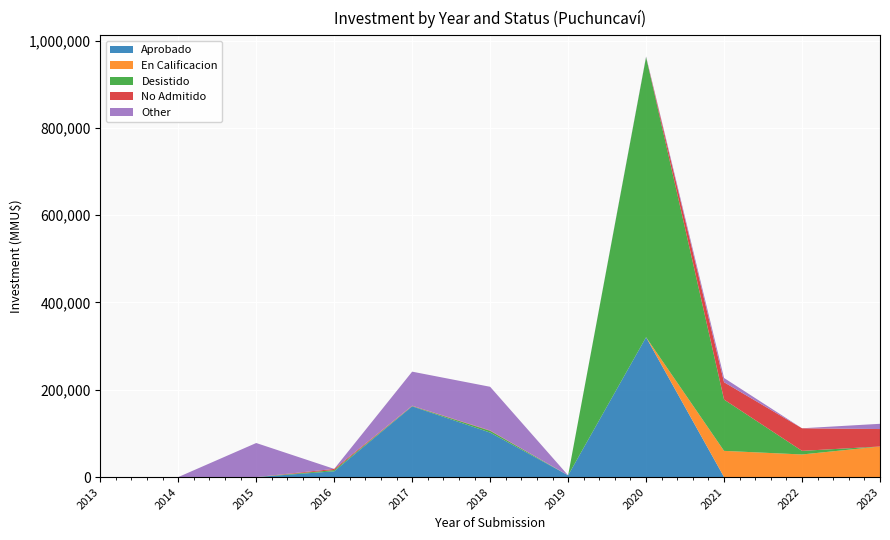

What is the maximum value for Aprobado?

320313